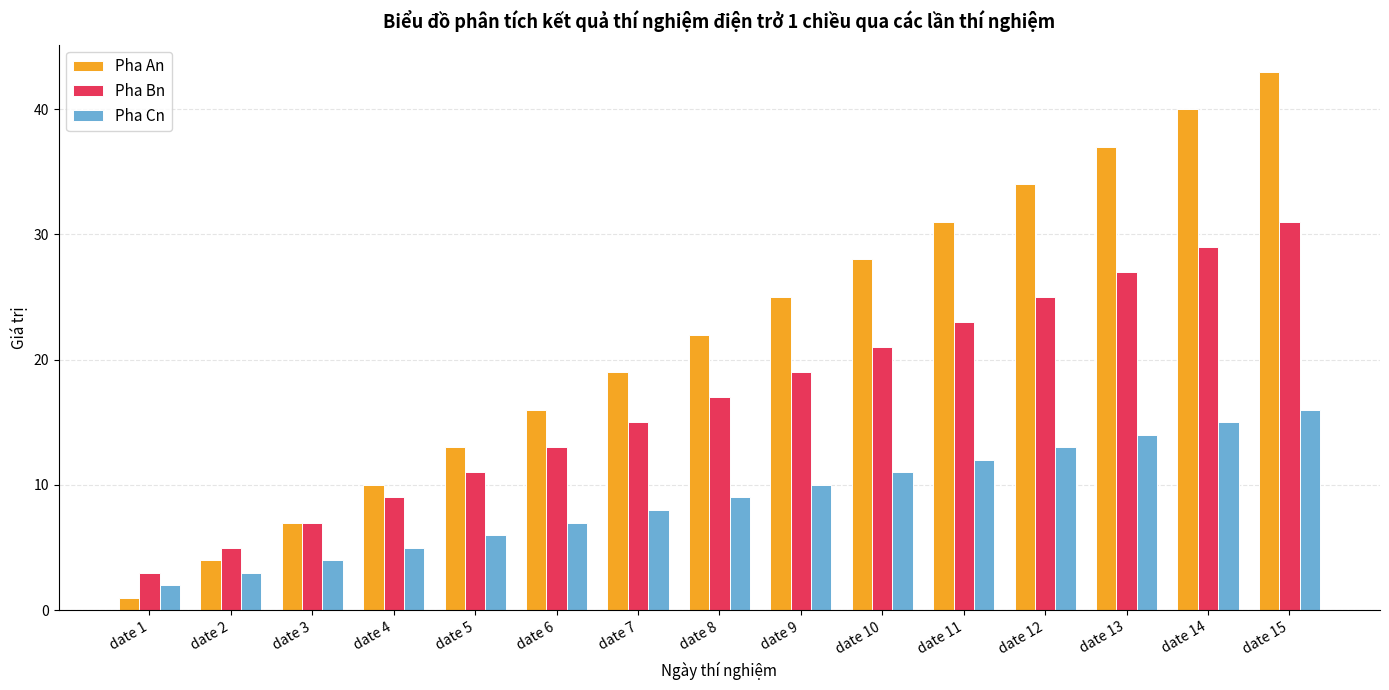

What is the difference between the highest and lowest values at date 9?

15